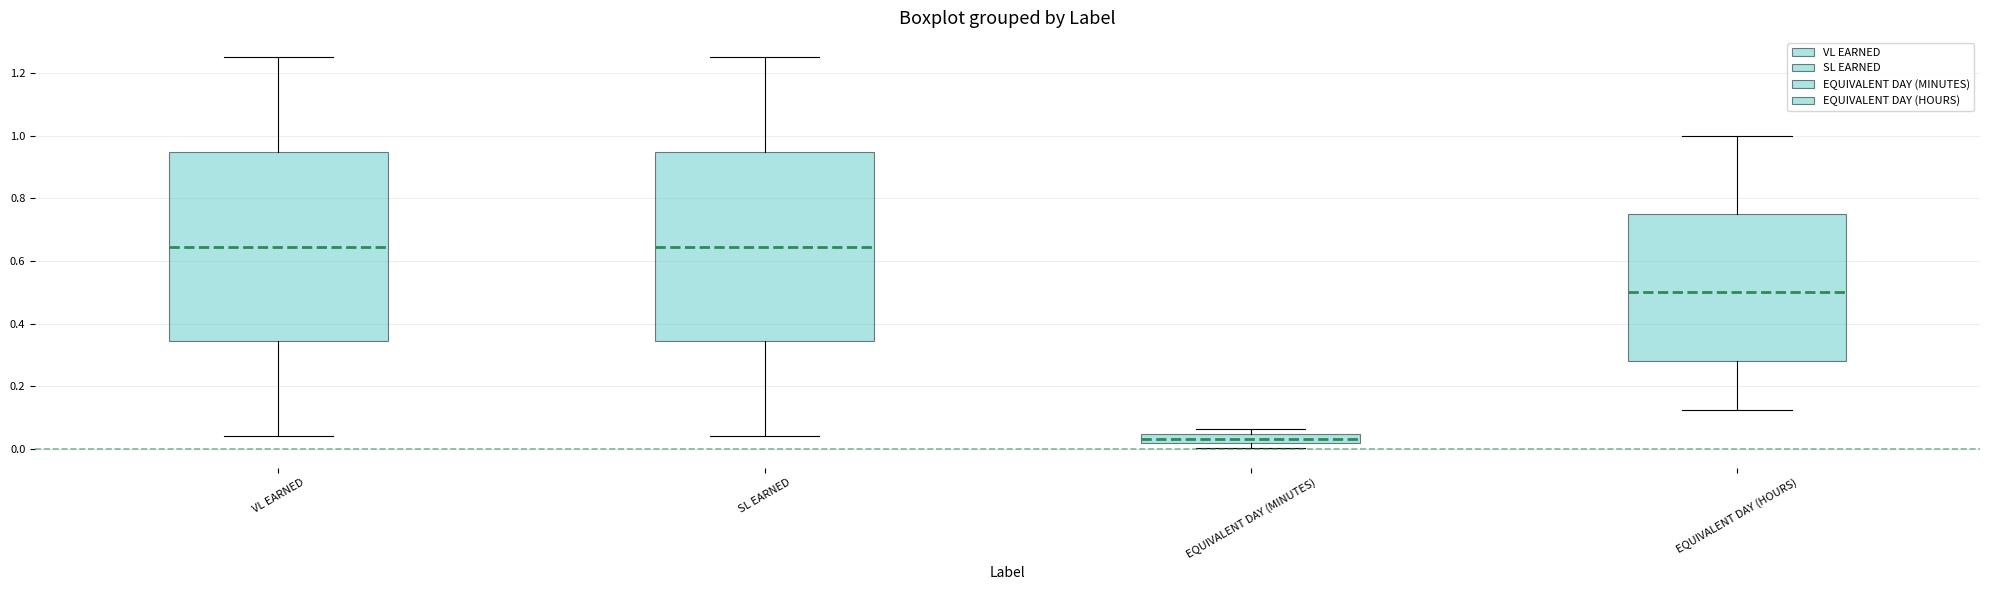

Reading left to right, transcribe this box plot: for each box, give where its median line is, the range the box spans, and where its two whiskers end, as read against the y-axis. The values are not printed on the chart, so give them approximately, as read against the axis.

VL EARNED: median 0.64, box 0.34 to 0.94, whiskers 0.04 to 1.26
SL EARNED: median 0.64, box 0.34 to 0.94, whiskers 0.04 to 1.26
EQUIVALENT DAY (MINUTES): median 0.04 (inside the box), box 0.02 to 0.04, whiskers 0.00 to 0.06
EQUIVALENT DAY (HOURS): median 0.50, box 0.28 to 0.76, whiskers 0.12 to 1.00